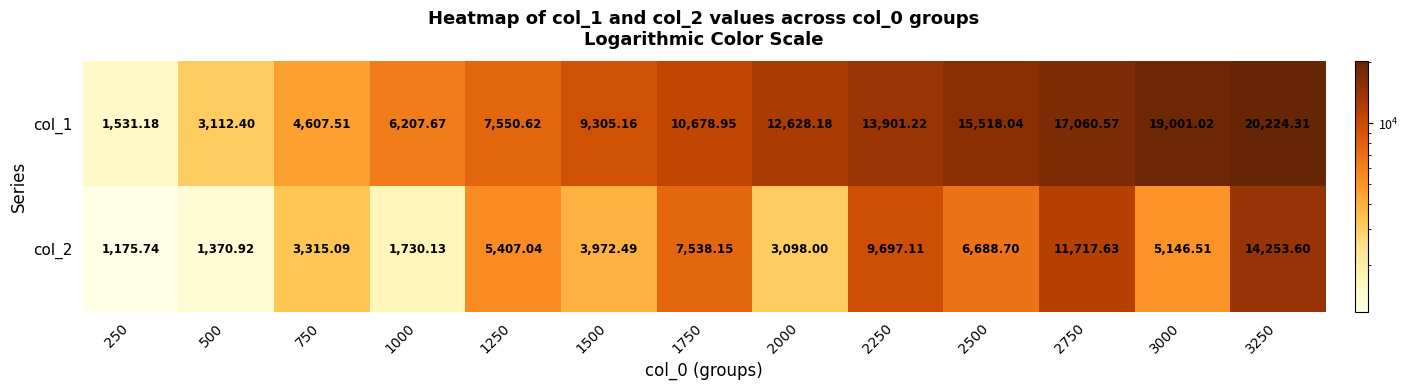

Which series has the largest total across all categories?

col_1